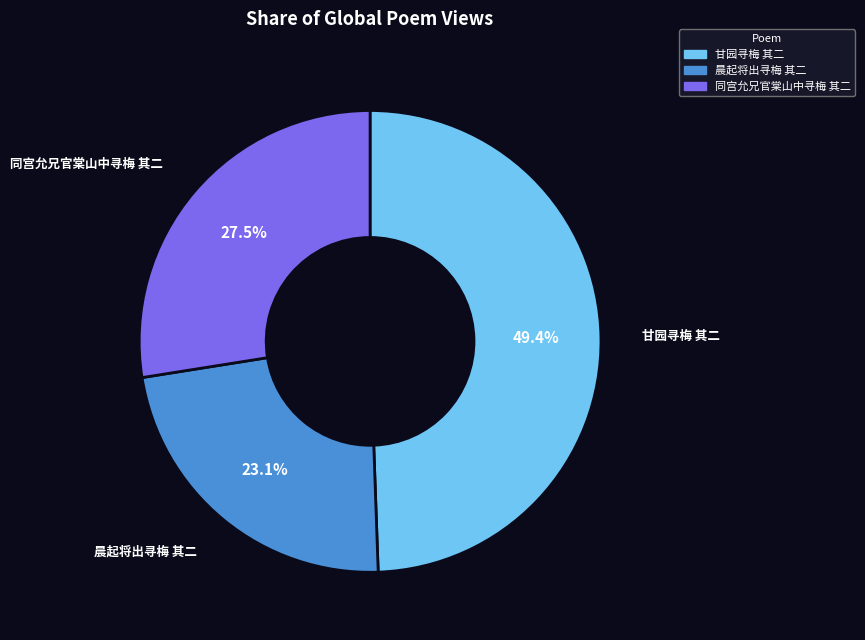

Is the sum of 同宫允兄官棠山中寻梅 其二 and 甘园寻梅 其二 greater than half?

Yes